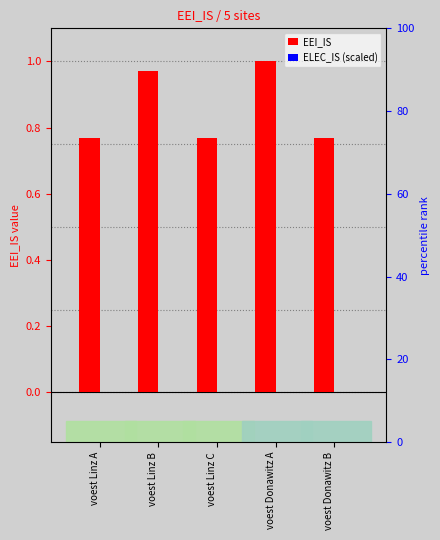

Are the bars grouped side by side (vs. stacked)?

Yes